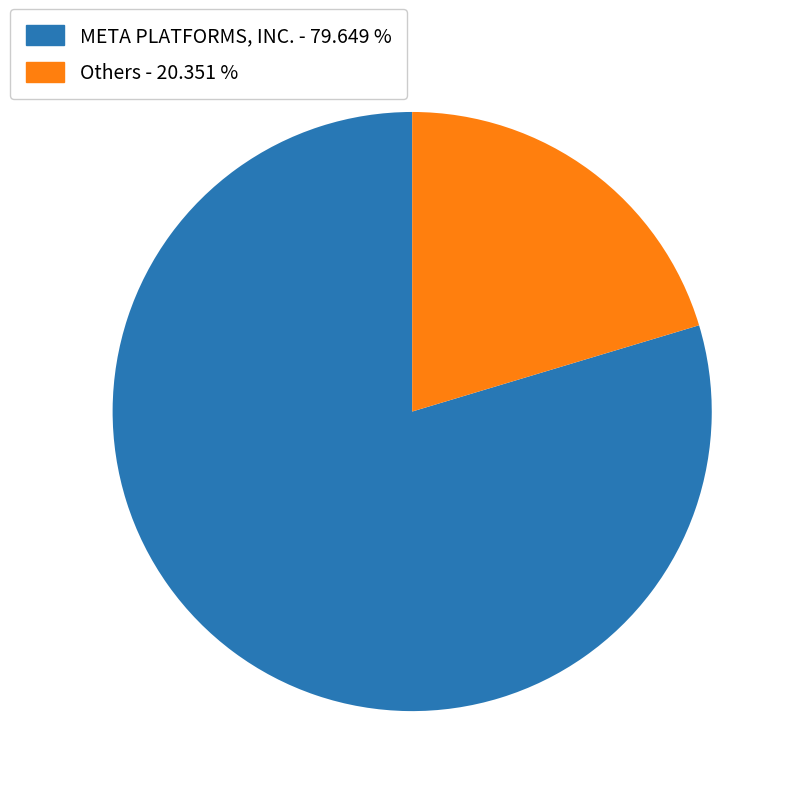

How many slices are in this pie chart?

2